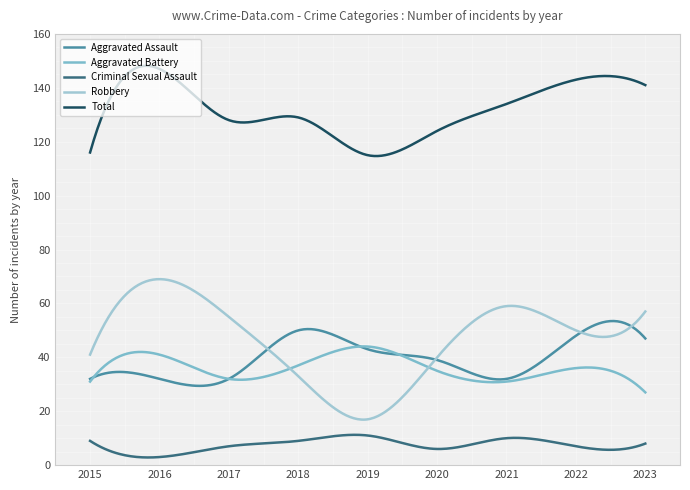

Rank the categories by Aggravated Assault value from highest to lowest.

2018, 2022, 2023, 2019, 2020, 2015, 2016, 2017, 2021